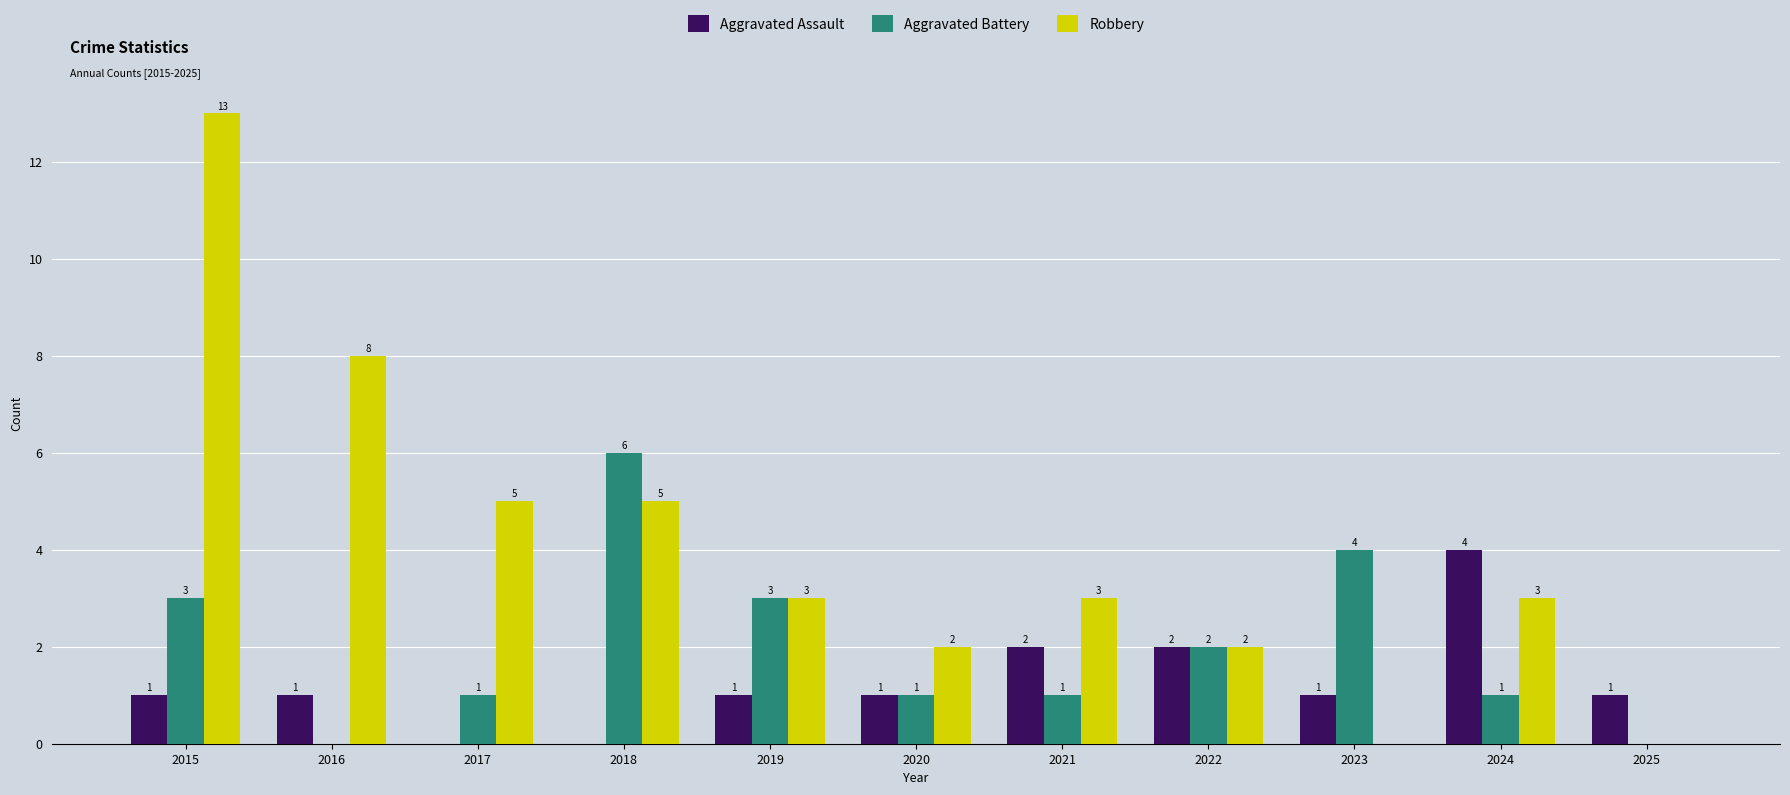

What are all the series names shown in the legend?

Aggravated Assault, Aggravated Battery, Robbery